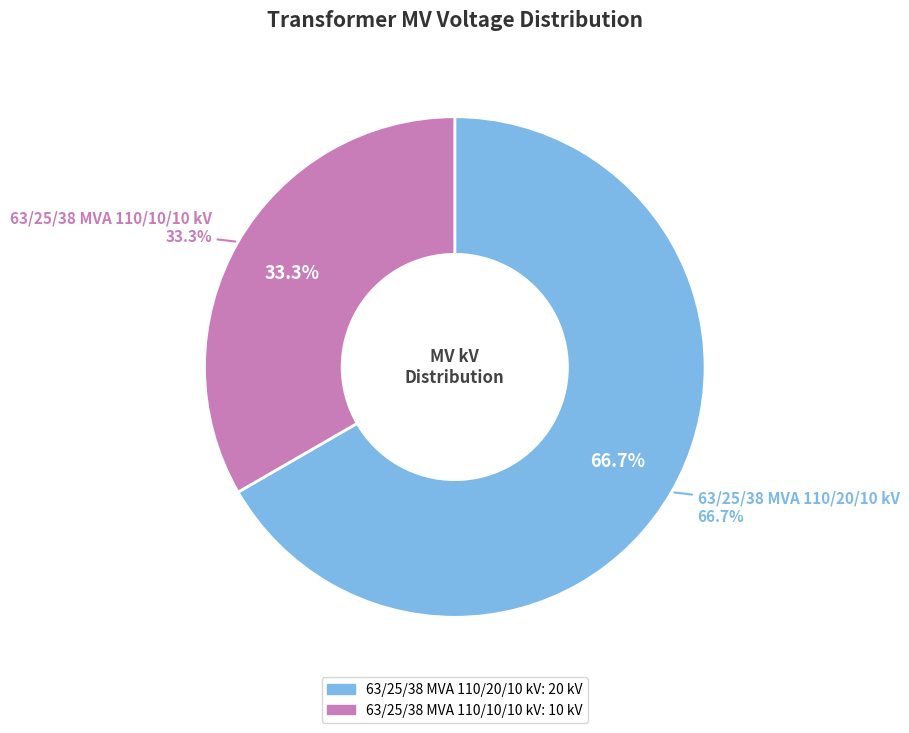

How much of the chart is everything except 63/25/38 MVA 110/10/10 kV?

66.7%